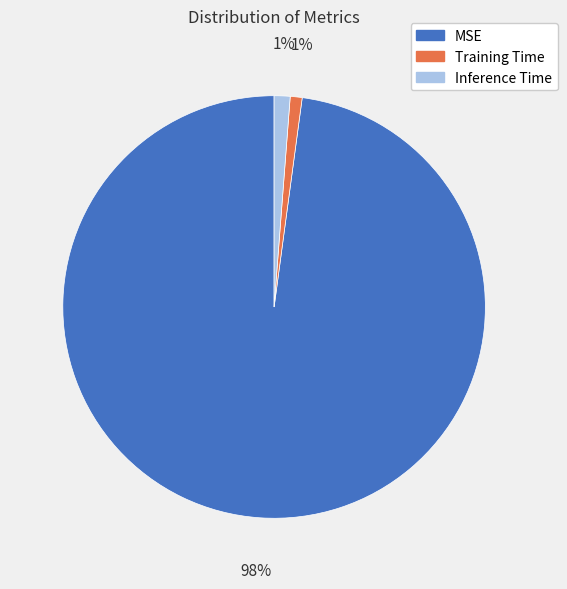

Does MSE represent more than half of the total?

Yes